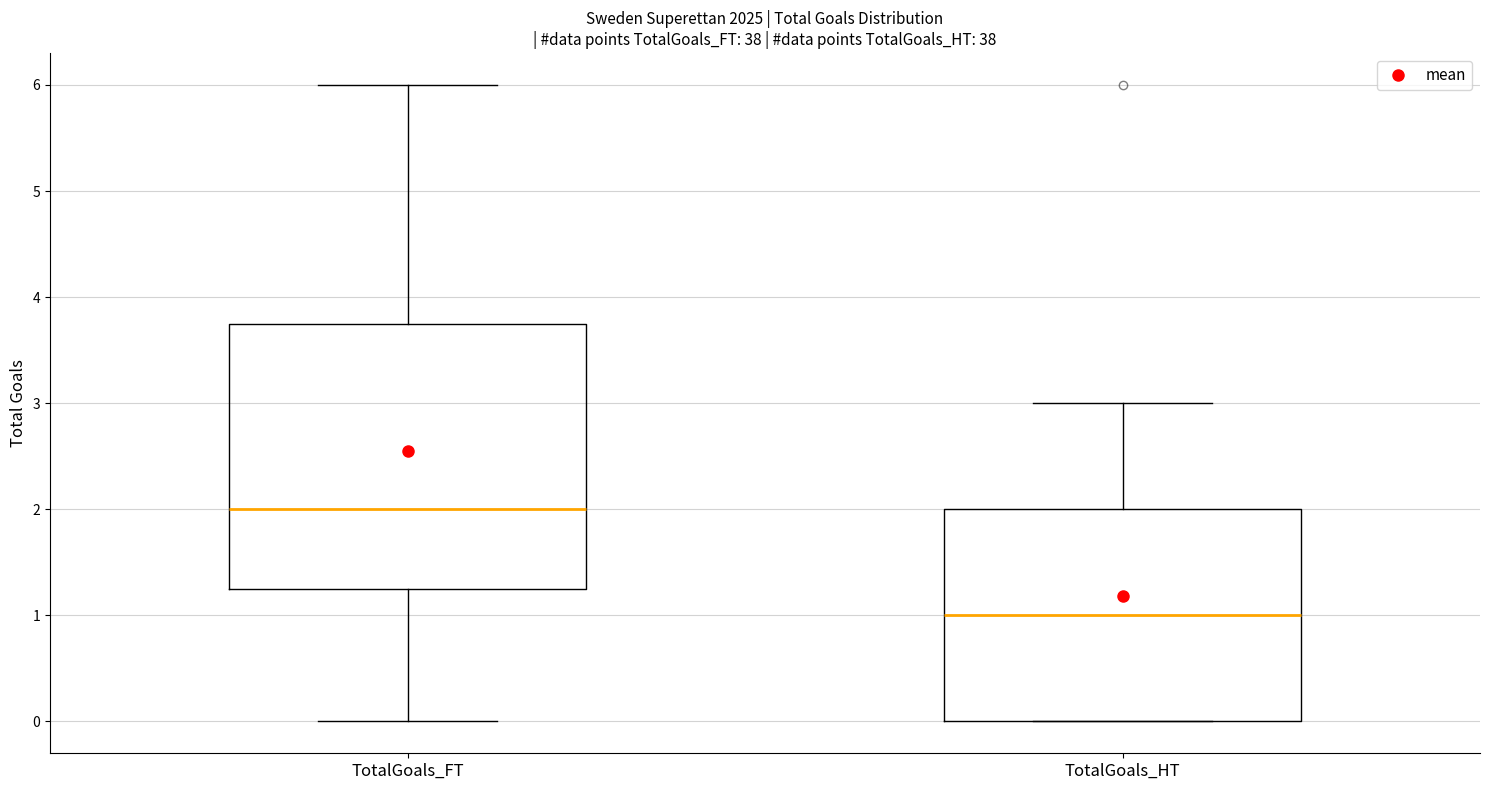

Where does the upper whisker of the box for TotalGoals_HT end on the y-axis? The values are not printed on the chart, so give them approximately, as read against the axis.

3.0